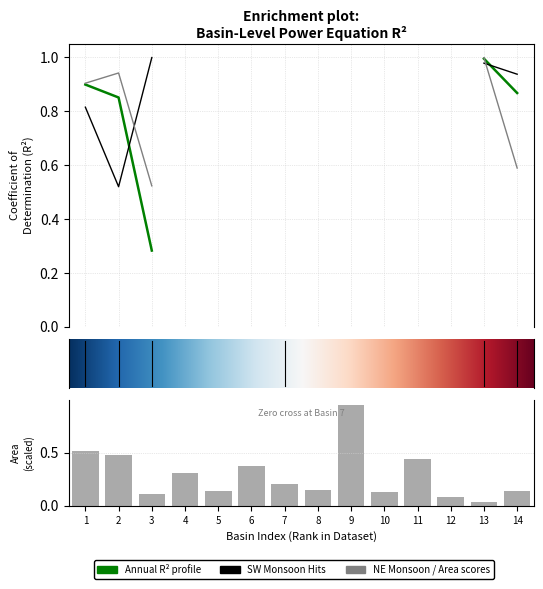

What is the greatest value displayed?

1.0